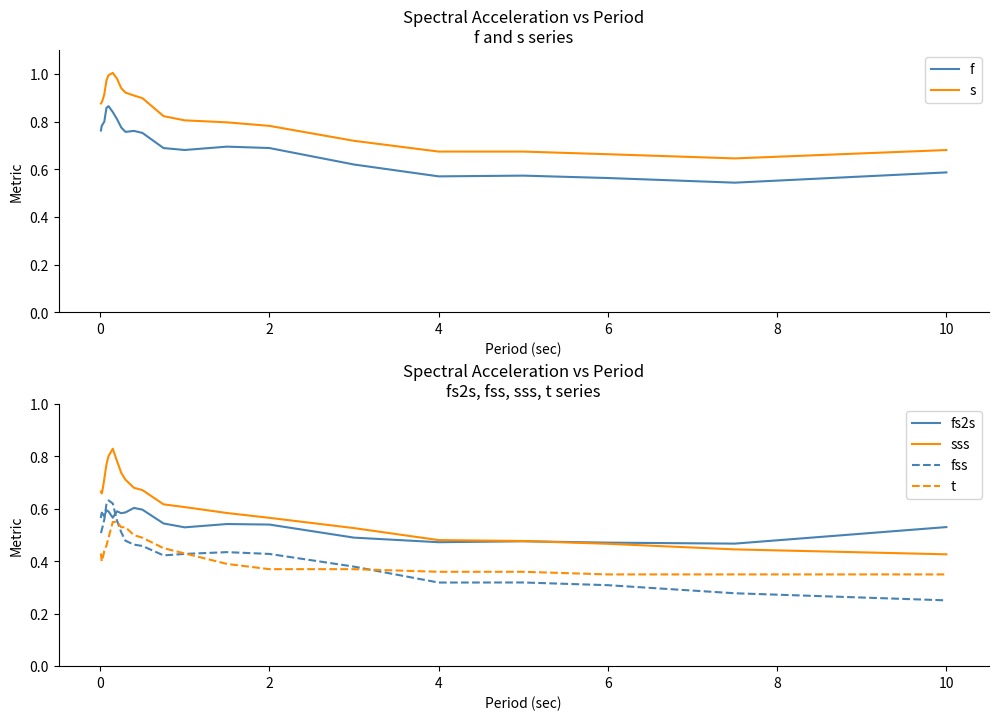

The value of s at 6 is 1.1. True or false?

False